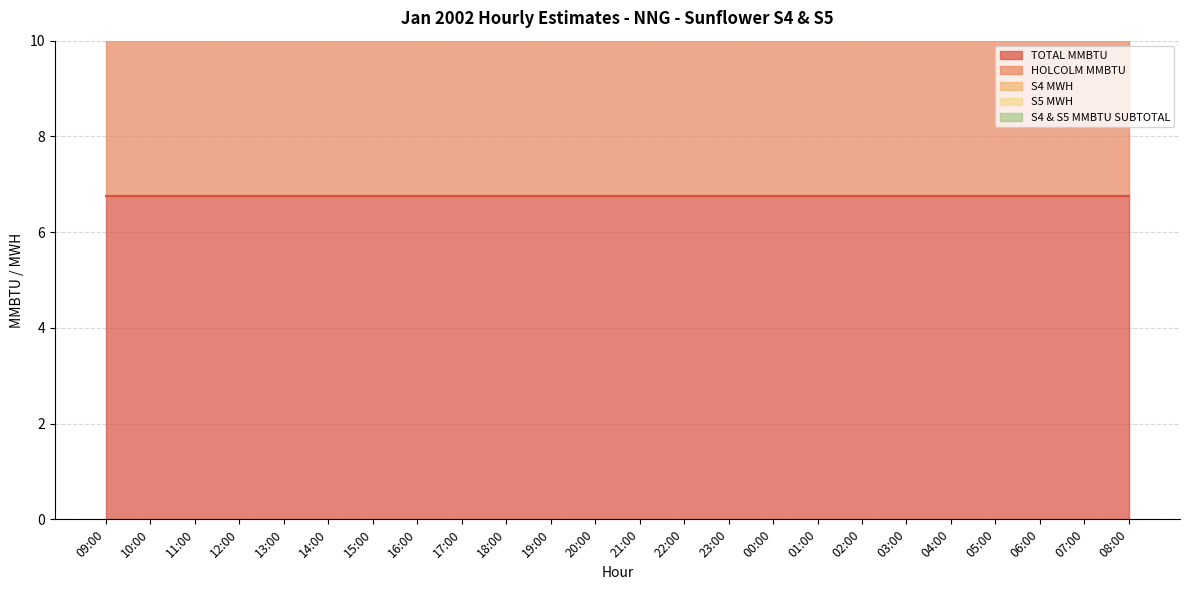

What position from the left is 19:00?

11